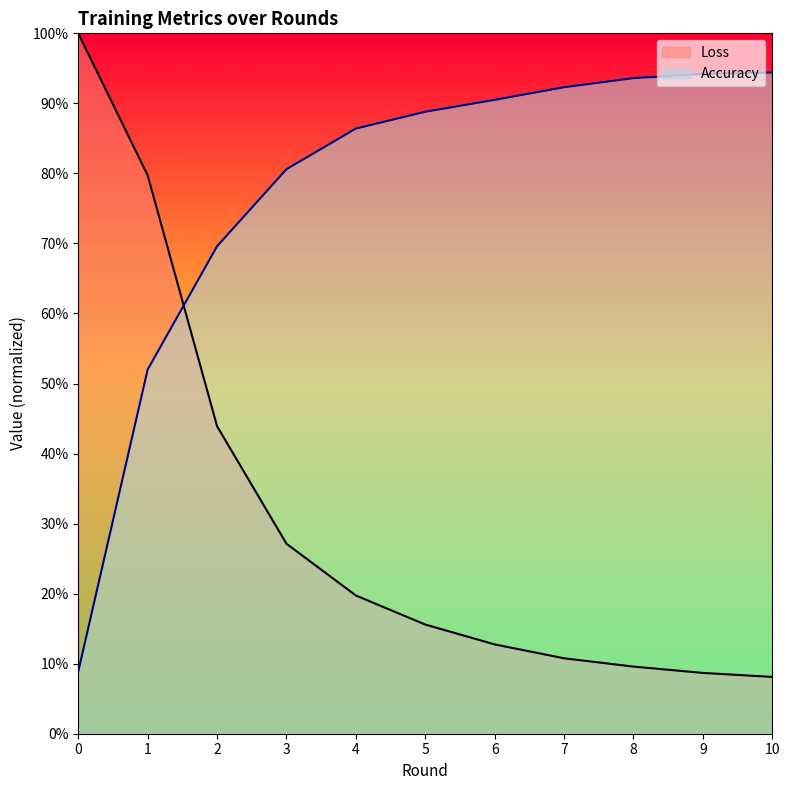

What is the spread (max minus min) of values at 3?

0.5